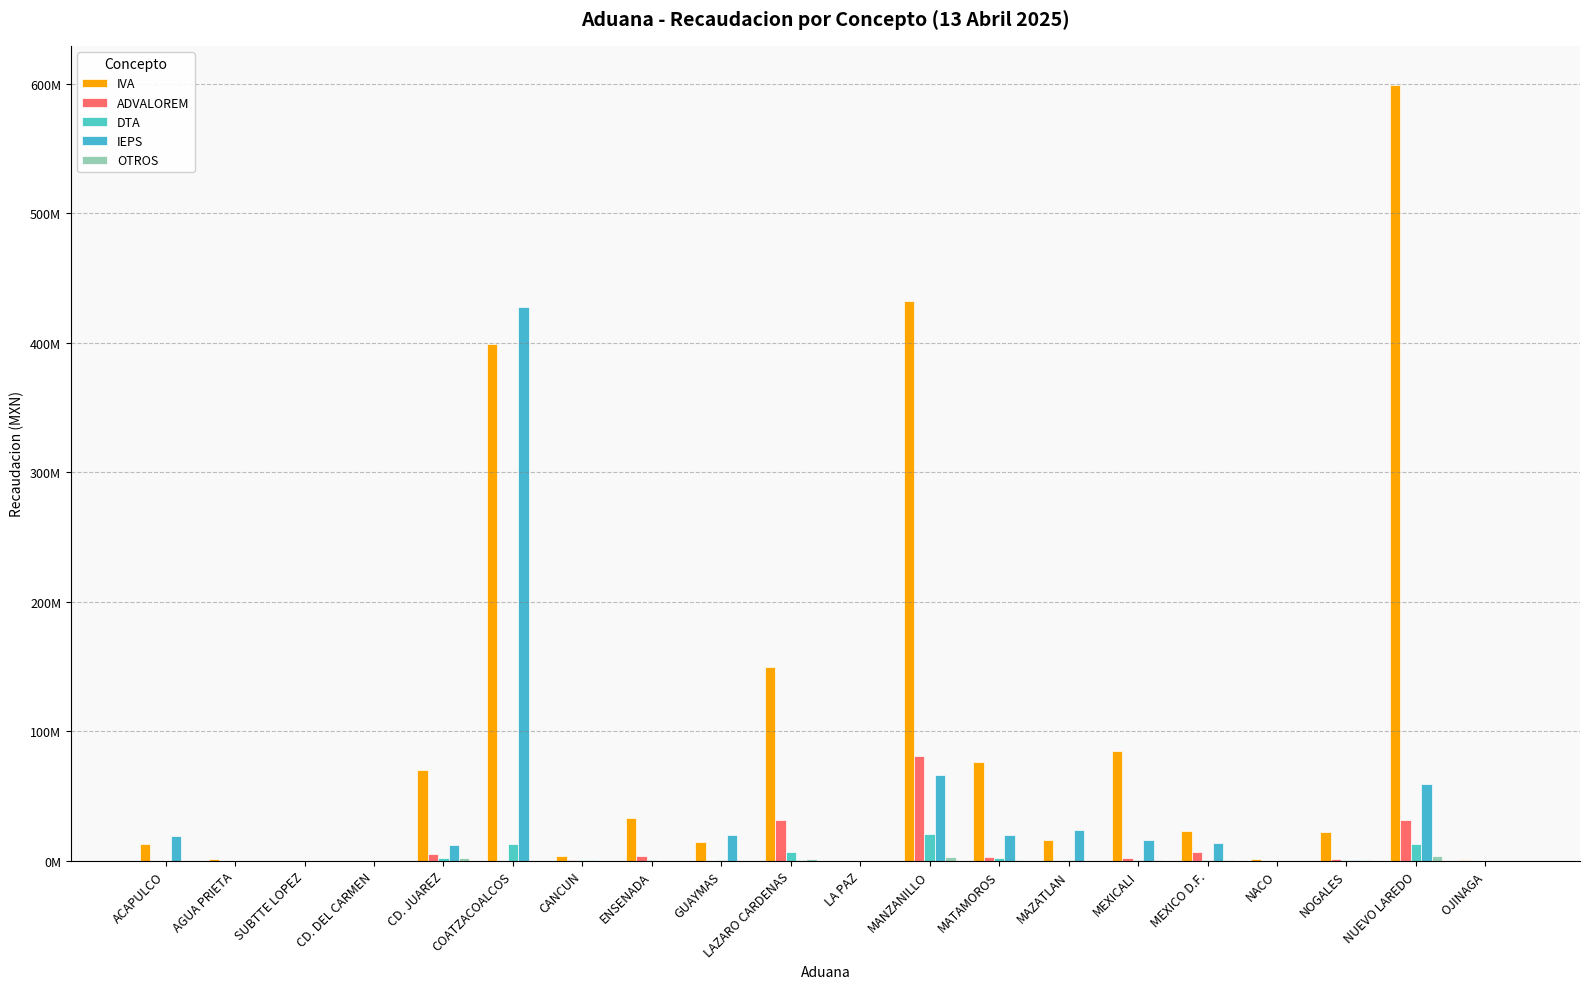

At which category is the sum across all series the highest?

COATZACOALCOS